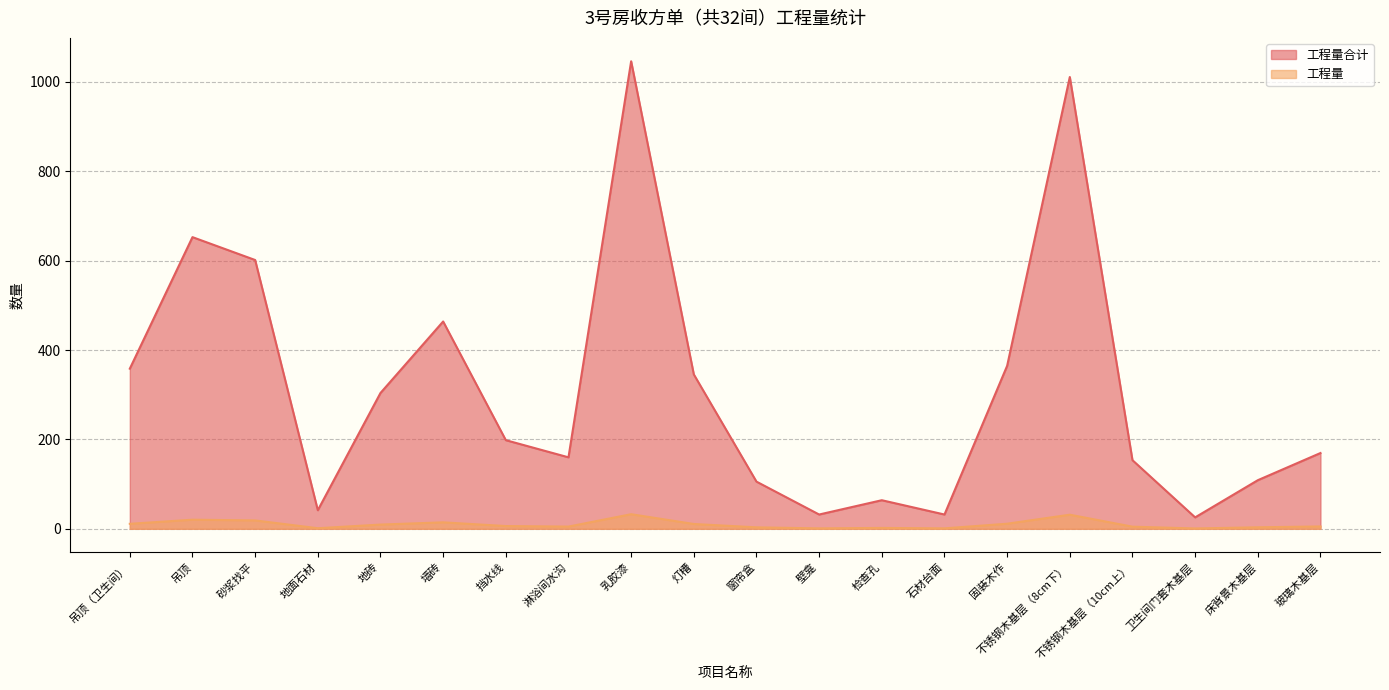

What is the approximate value of 工程量 at 不锈钢木基层（8cm下）?

31.6